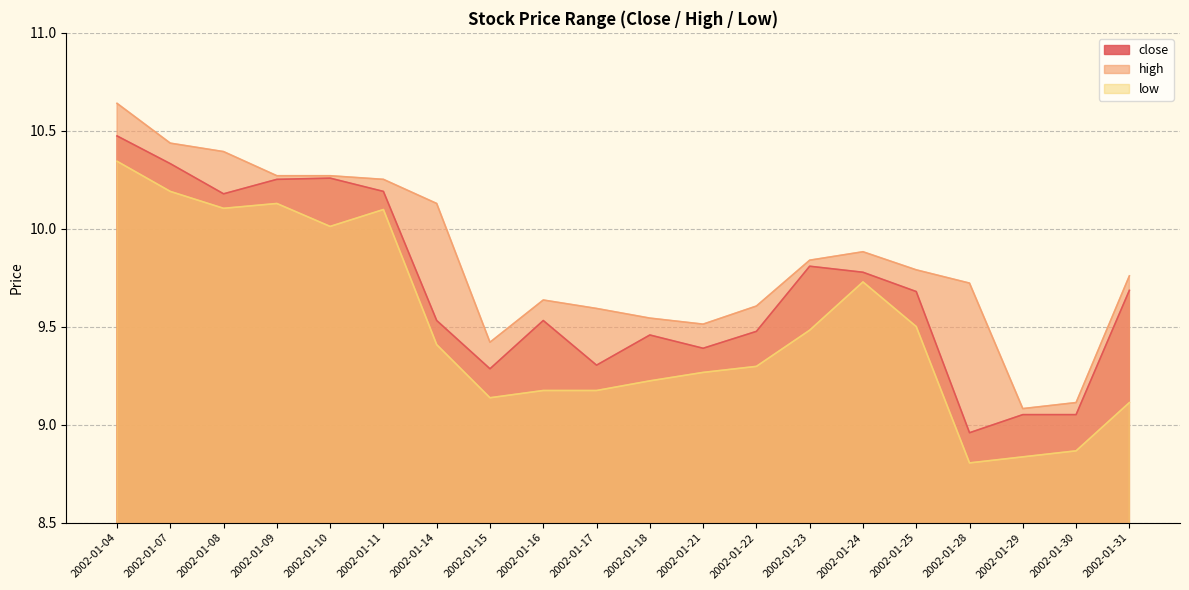

Count the number of categories in the chart.

20